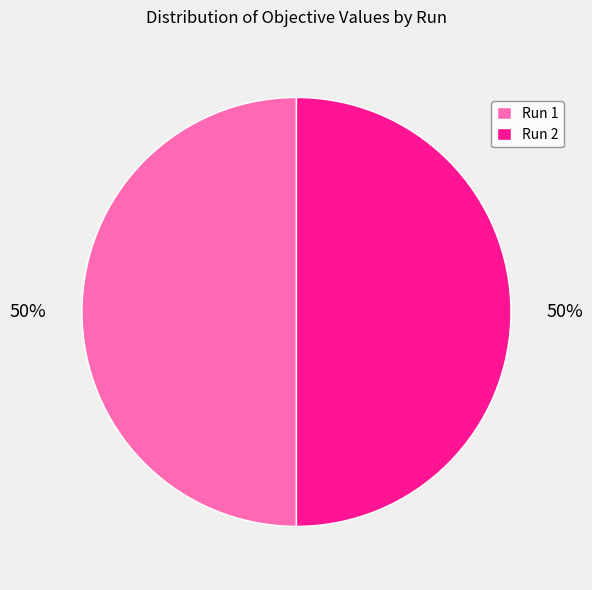

How many slices are in this pie chart?

2